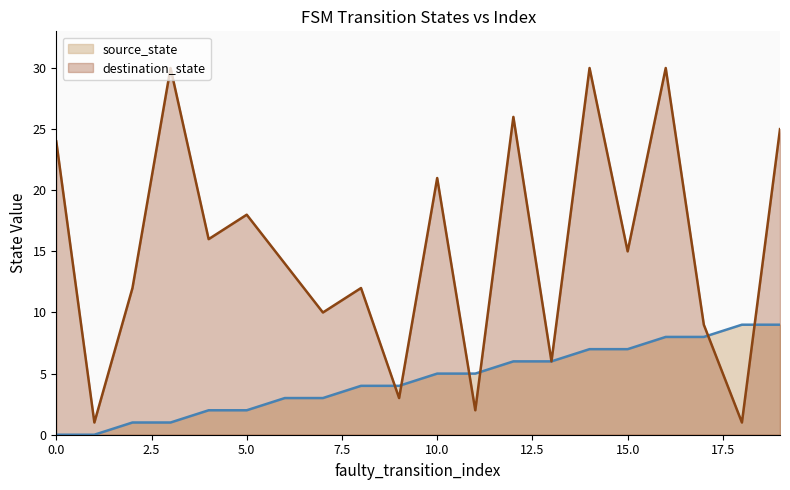

Does the chart have visible grid lines?

No